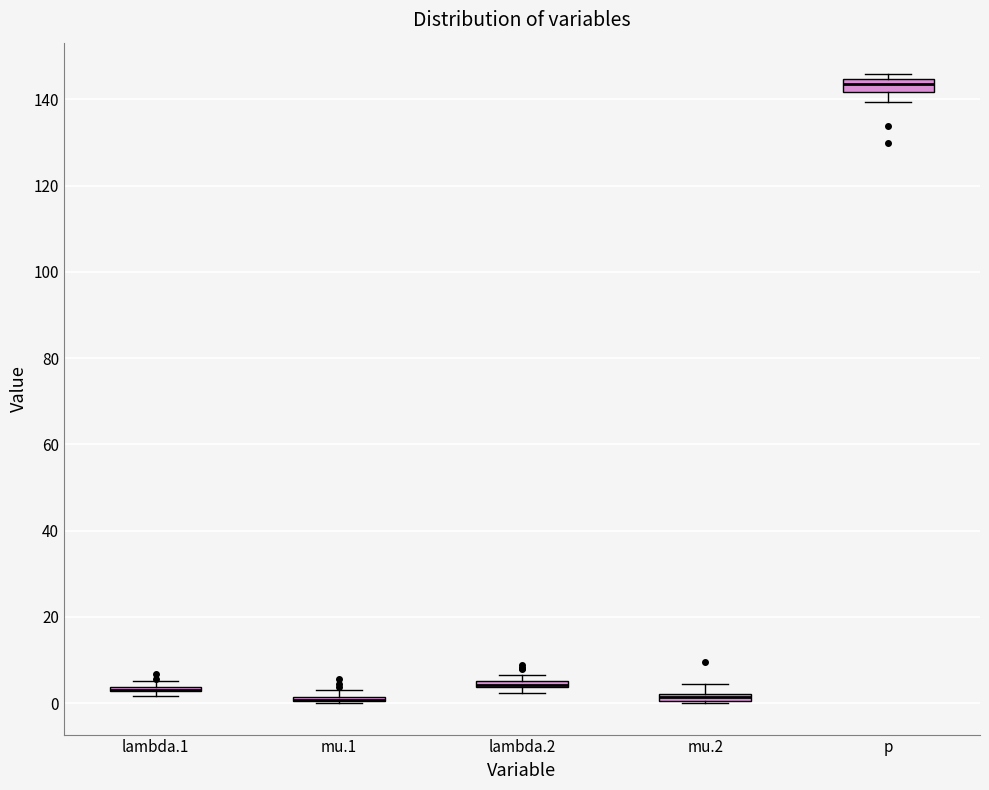

Where is the lower edge of the box for mu.1 on the y-axis? The values are not printed on the chart, so give them approximately, as read against the axis.

0